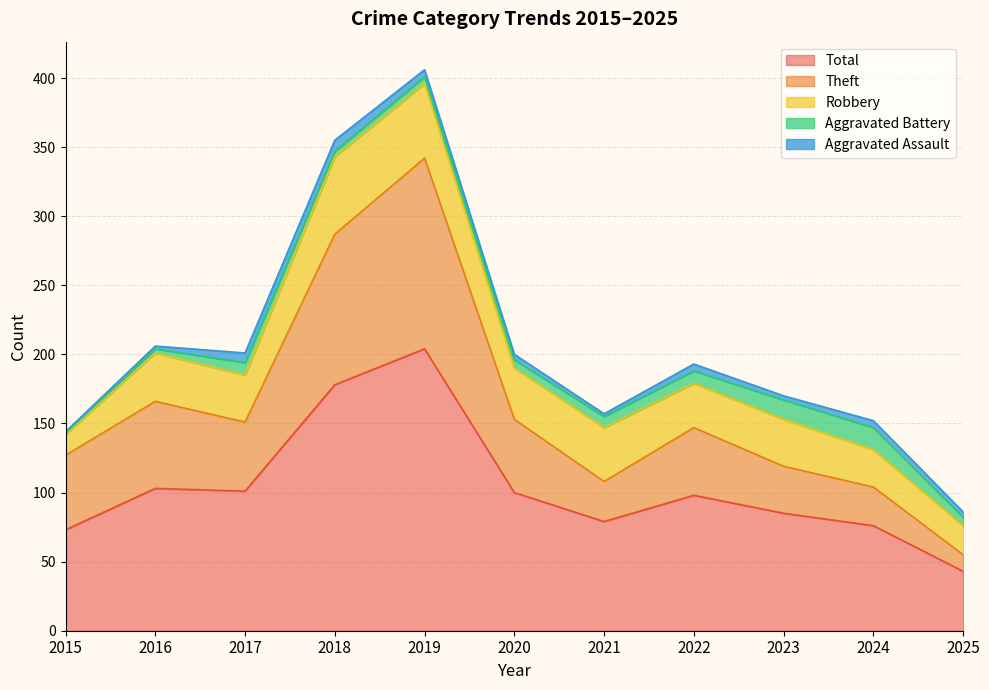

What are all the series names shown in the legend?

Total, Theft, Robbery, Aggravated Battery, Aggravated Assault